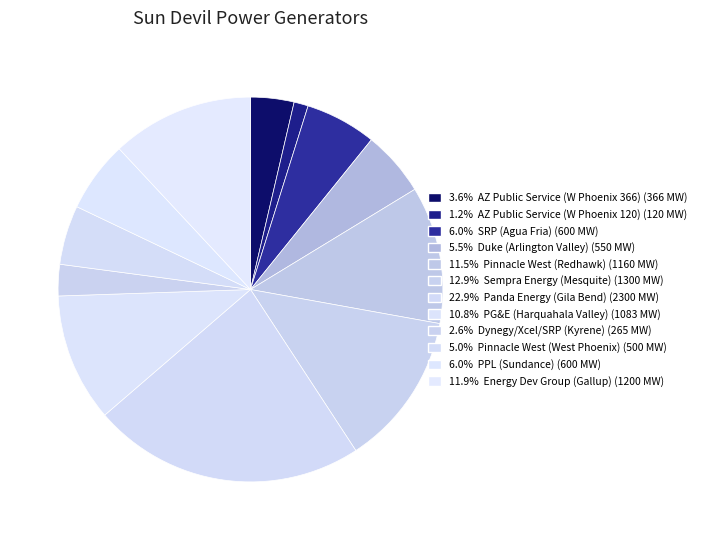

Rank the categories by value from lowest to highest.

AZ Public Service (W Phoenix 120), Dynegy/Xcel/SRP (Kyrene), AZ Public Service (W Phoenix 366), Pinnacle West (West Phoenix), Duke (Arlington Valley), SRP (Agua Fria), PPL (Sundance), PG&E (Harquahala Valley), Pinnacle West (Redhawk), Energy Dev Group (Gallup), Sempra Energy (Mesquite), Panda Energy (Gila Bend)